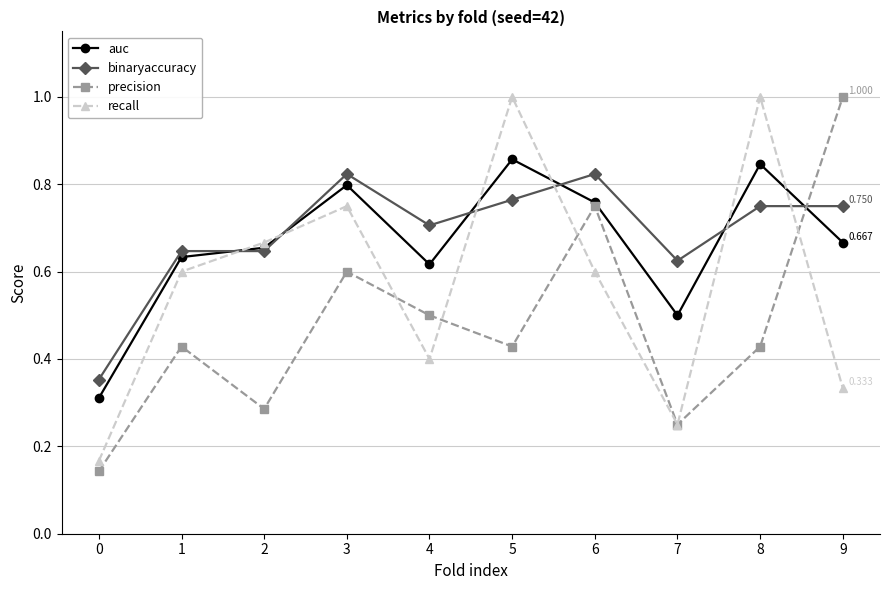

Is it true that auc equals 0.1 at 7?

False